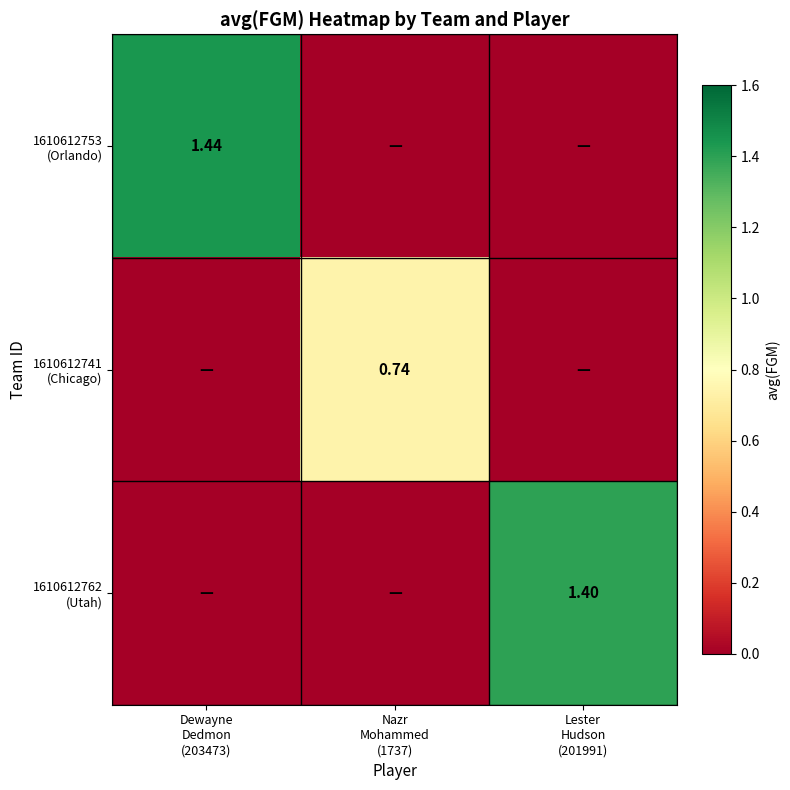

Rank the series by their maximum value, from lowest to highest.

1610612741 (Chicago), 1610612762 (Utah), 1610612753 (Orlando)